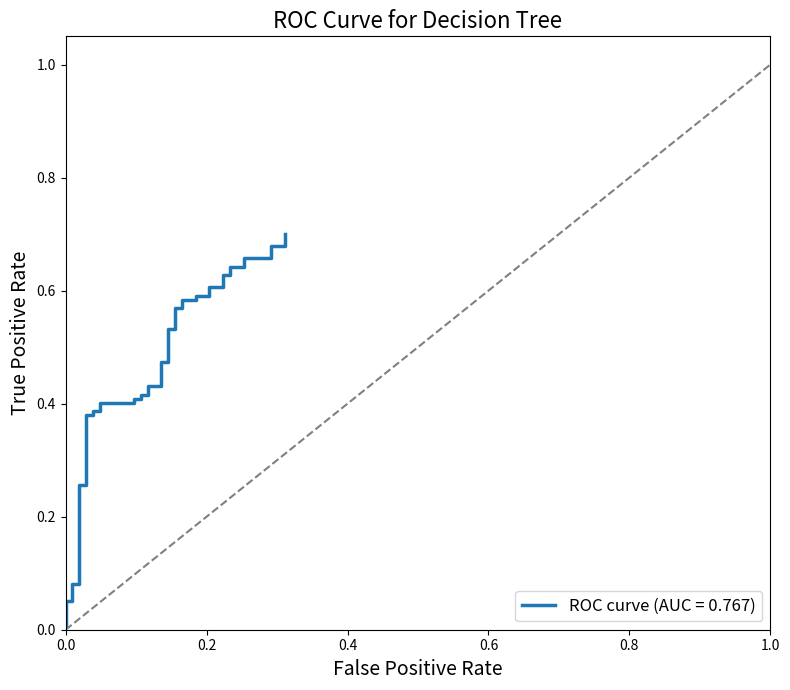

What is the value of the 13th point from the left?

0.4